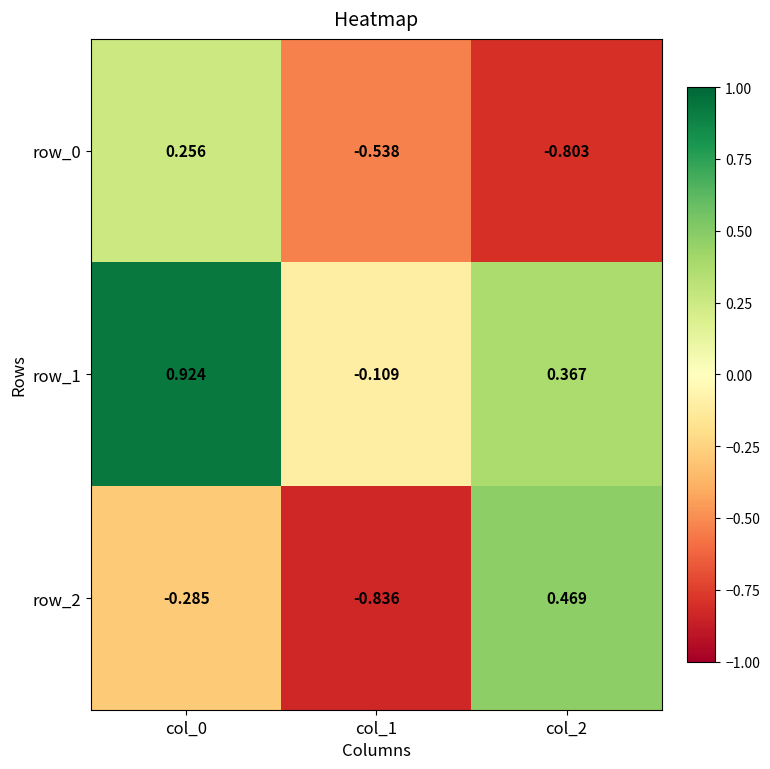

Is the value of row_0 at col_2 greater than the value of row_1 at col_2?

No